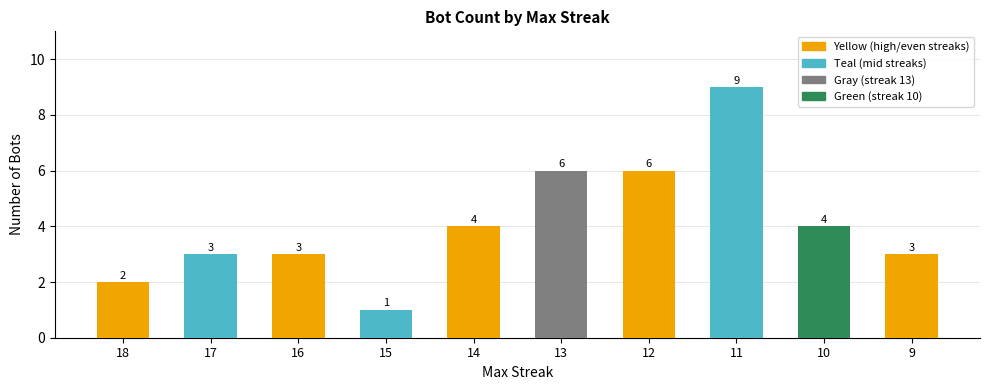

What is the ratio of the value at 13 to the value at 11?

0.7